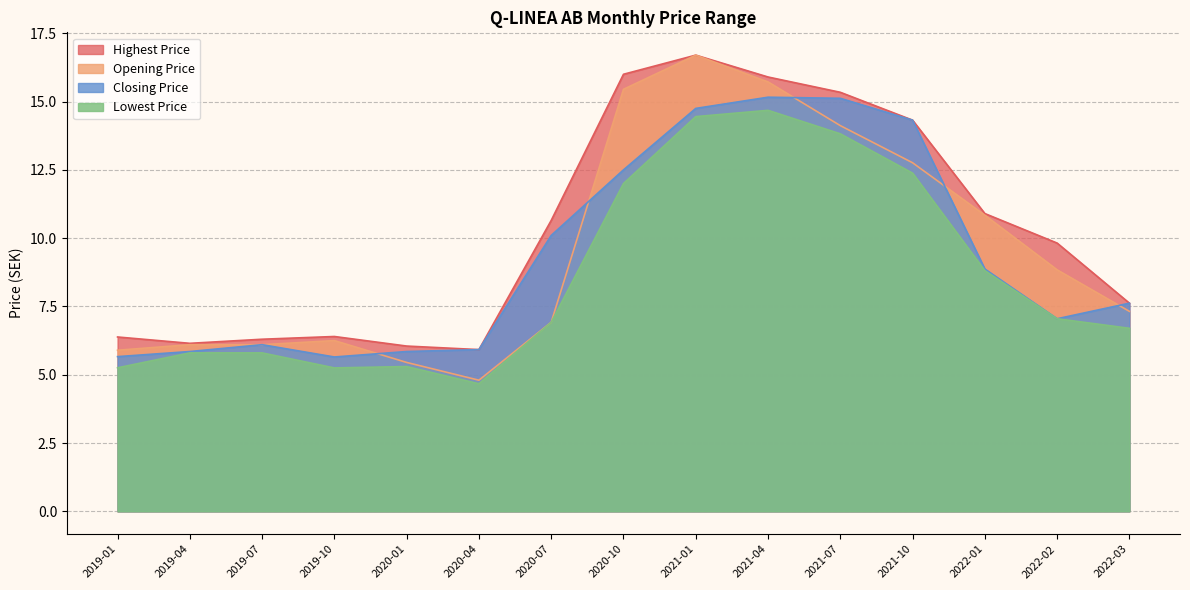

True or false: Lowest Price has more than 2 interior local peaks.

False